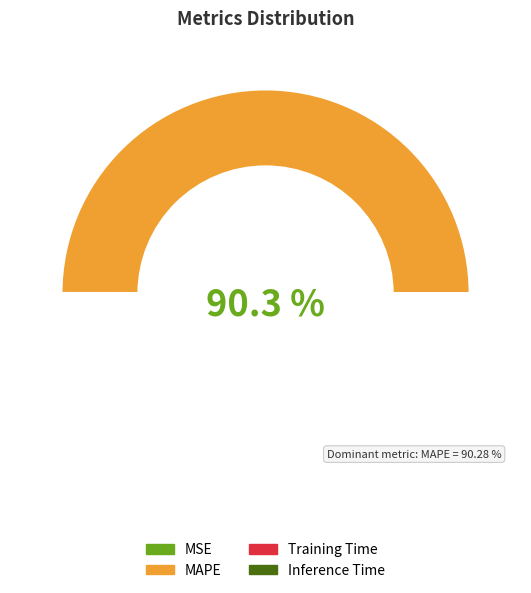

What is the largest slice in the pie chart?

MAPE